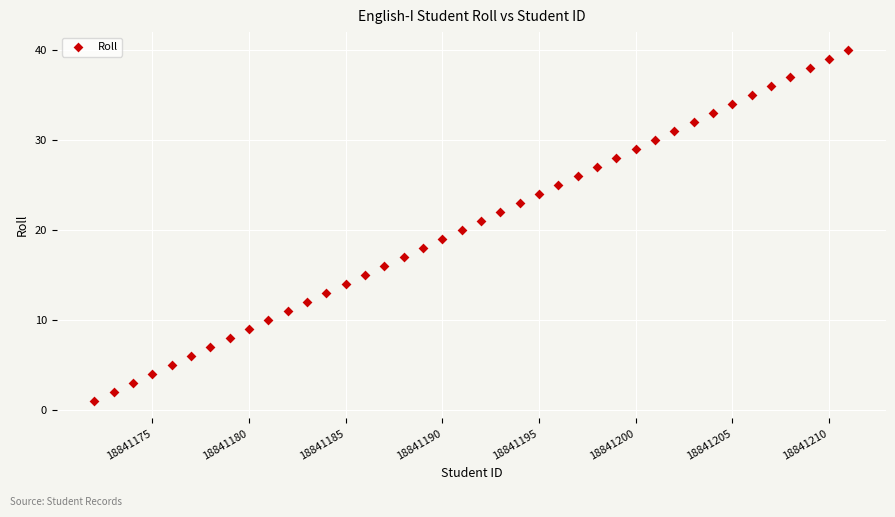

What is the range of Y values (max minus min)?

39